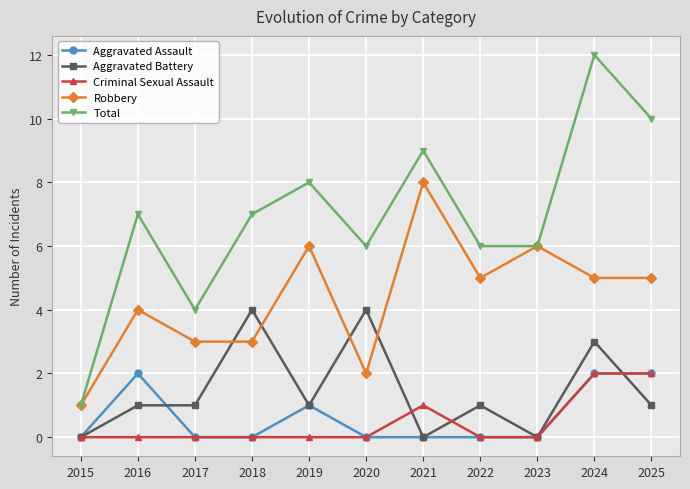

What is the difference between the highest and lowest values at 2024?

10